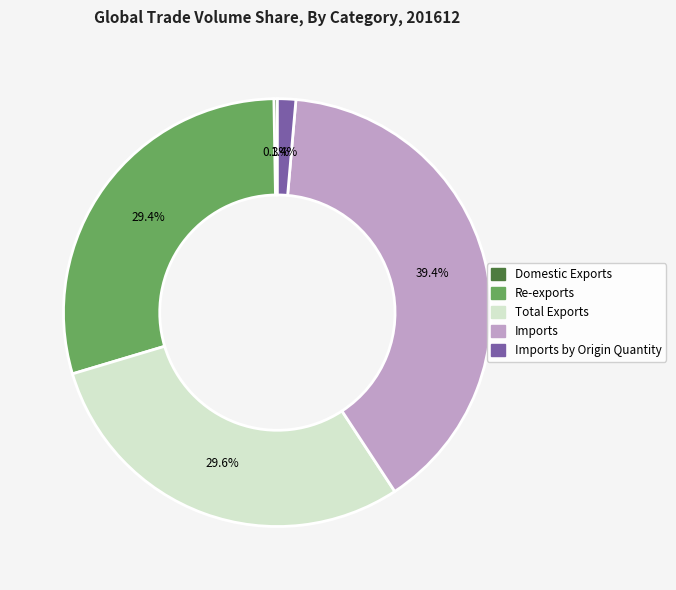

Is there a majority slice in this chart?

No